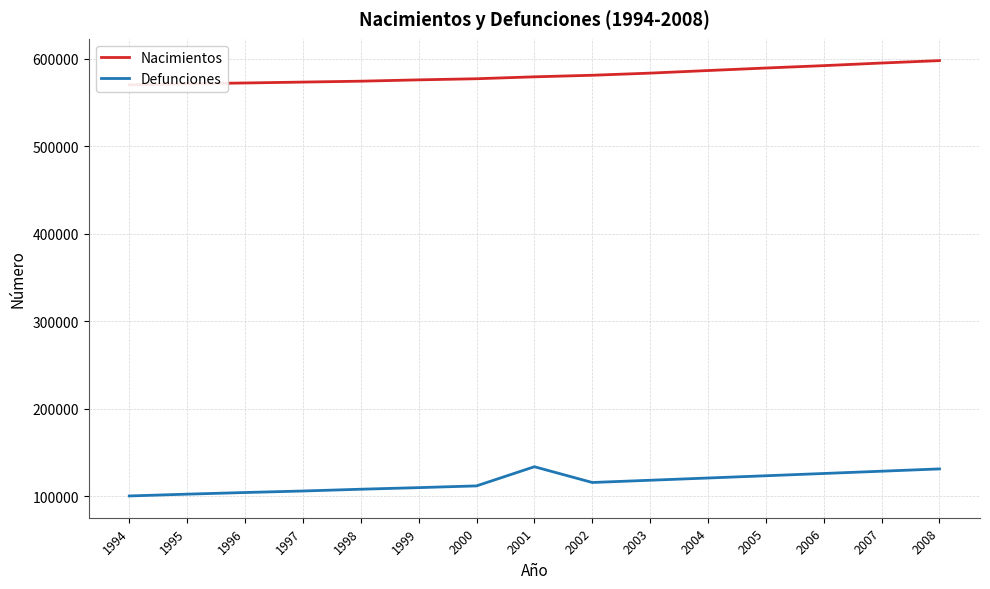

What is the difference between the second highest and second lowest values in the Defunciones series?

28858